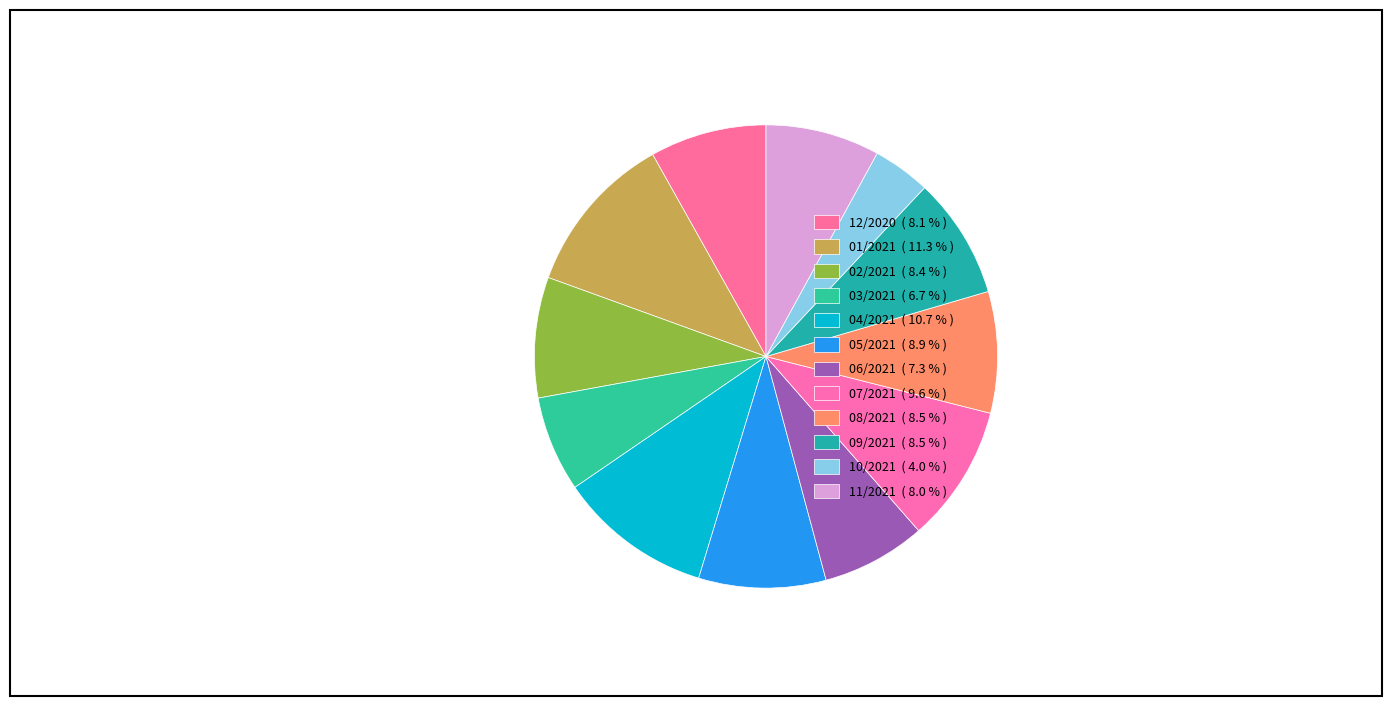

What is the total percentage of 07/2021 and 06/2021?

16.9%